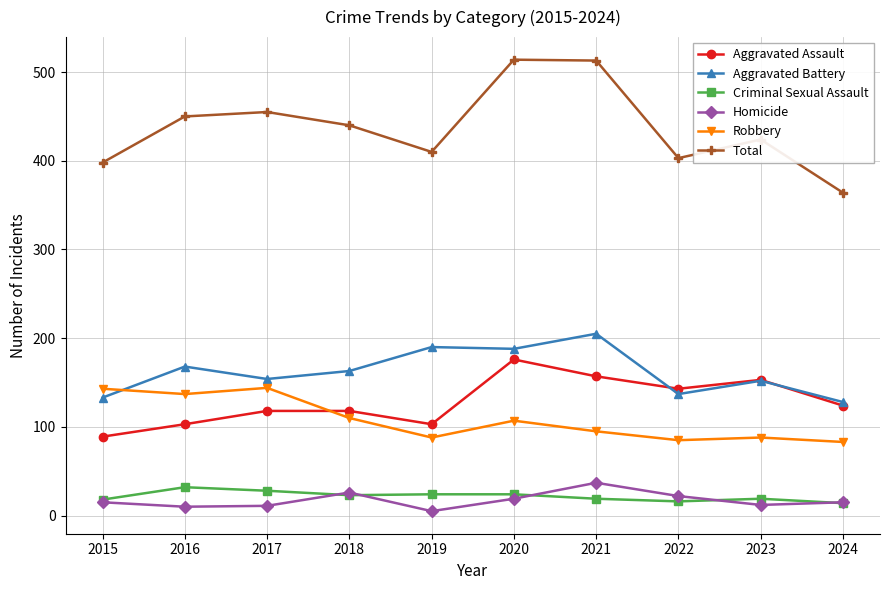

At which category does Total reach its first local valley?

2019